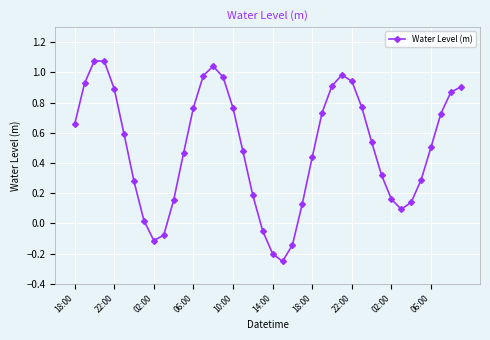

What is the sum of all values?

19.9